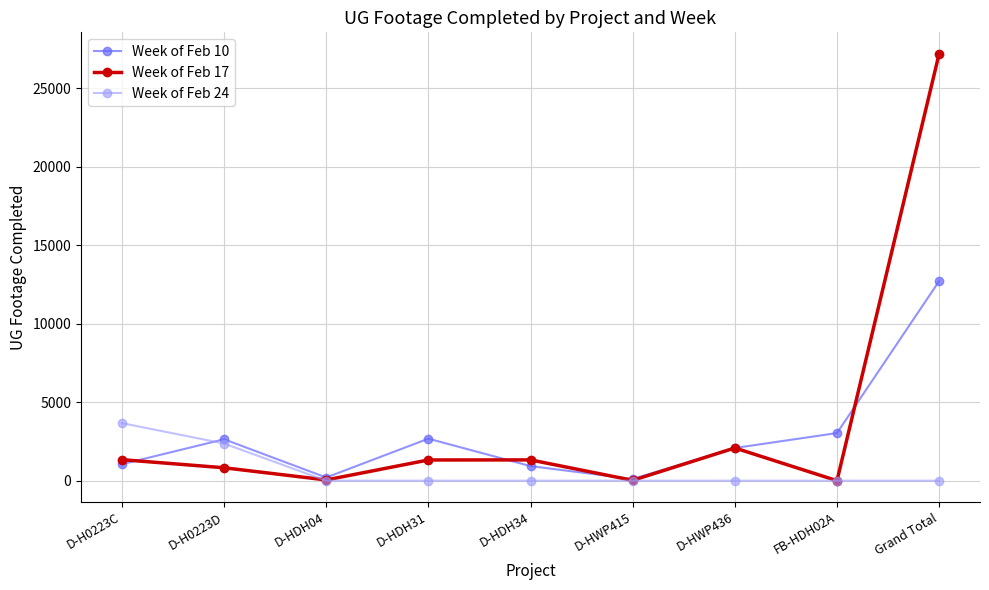

What is the total value across all series at D-HDH31?

3996